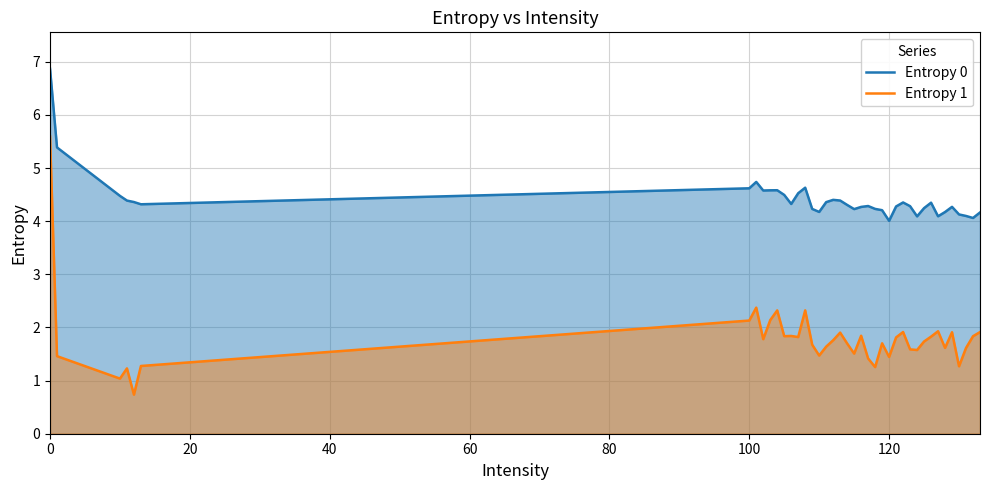

What are all the series names shown in the legend?

Entropy 0, Entropy 1